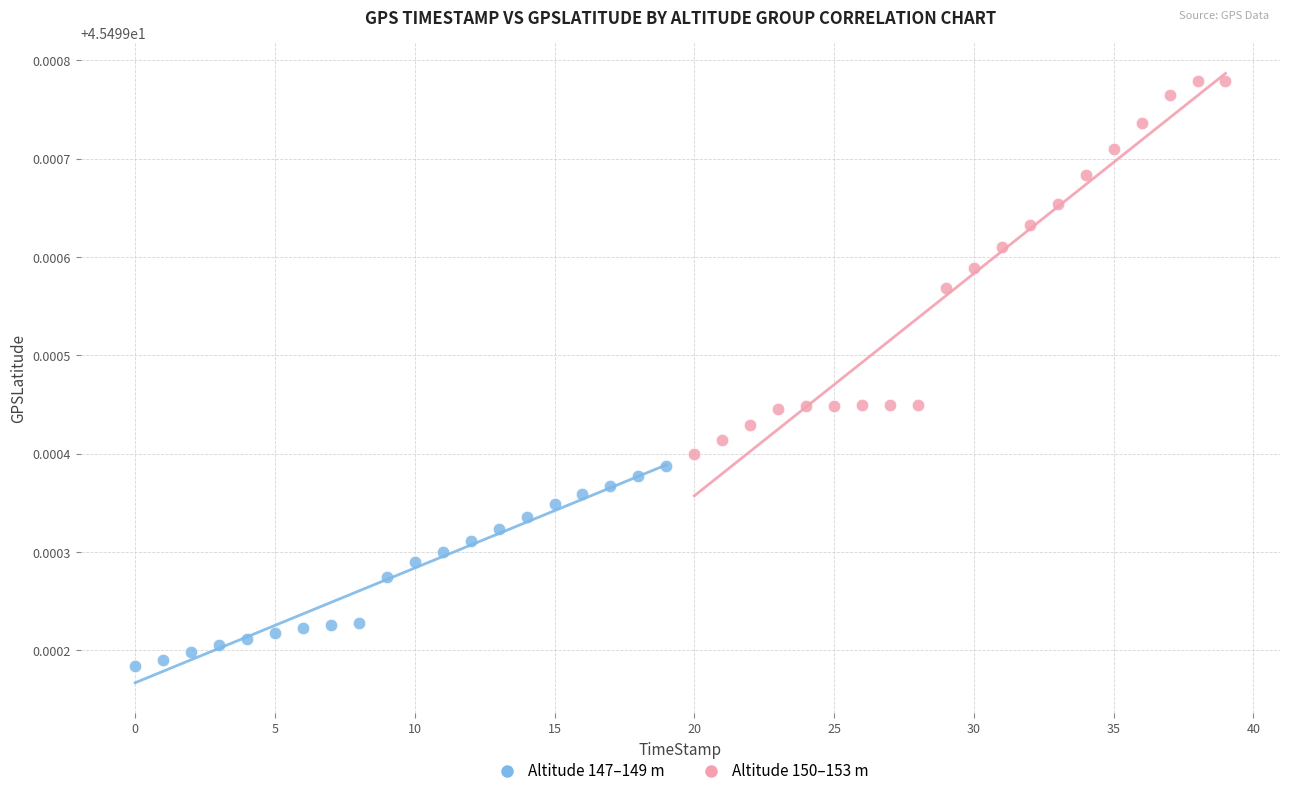

Which series contains the highest Y value?

Altitude 150–153 m